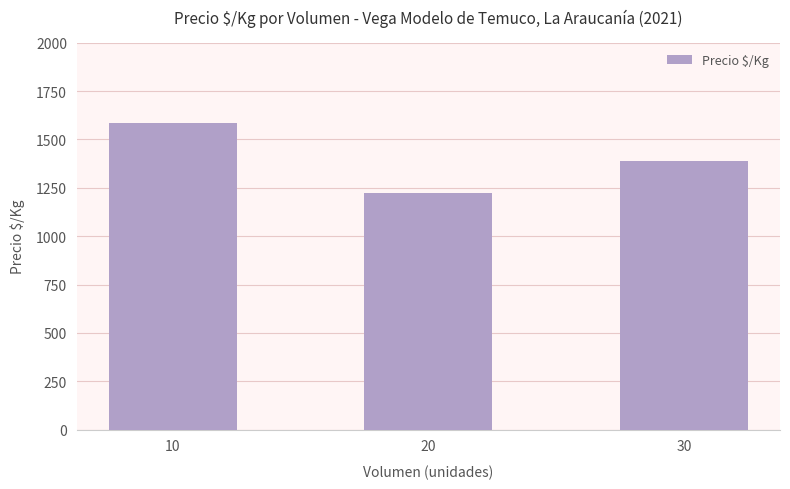

Which label corresponds to the largest value in the chart?

10